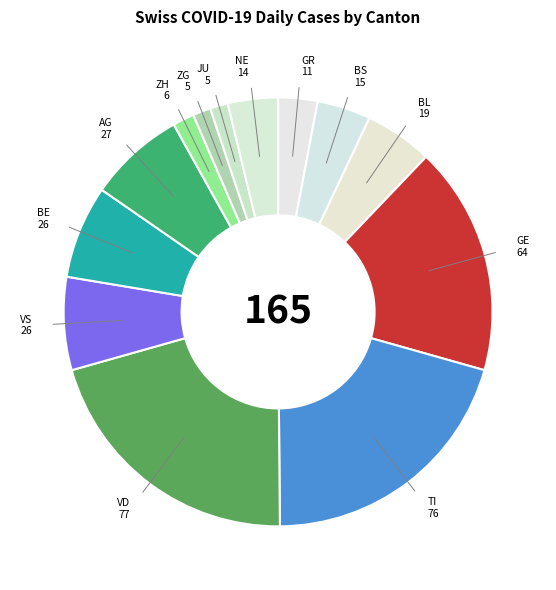

Count the number of slices in the pie.

13